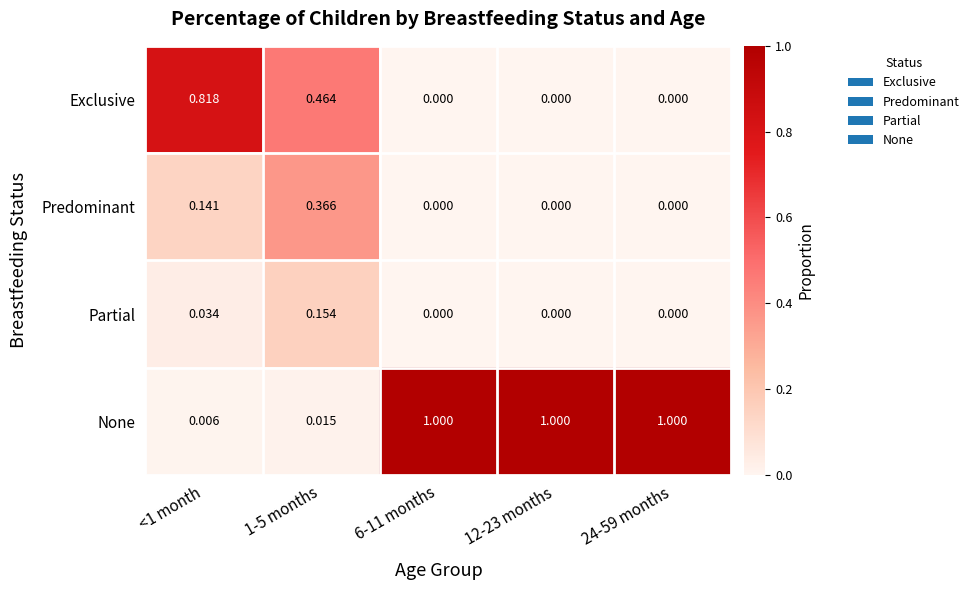

Rank the series by their maximum value, from lowest to highest.

Partial, Predominant, Exclusive, None